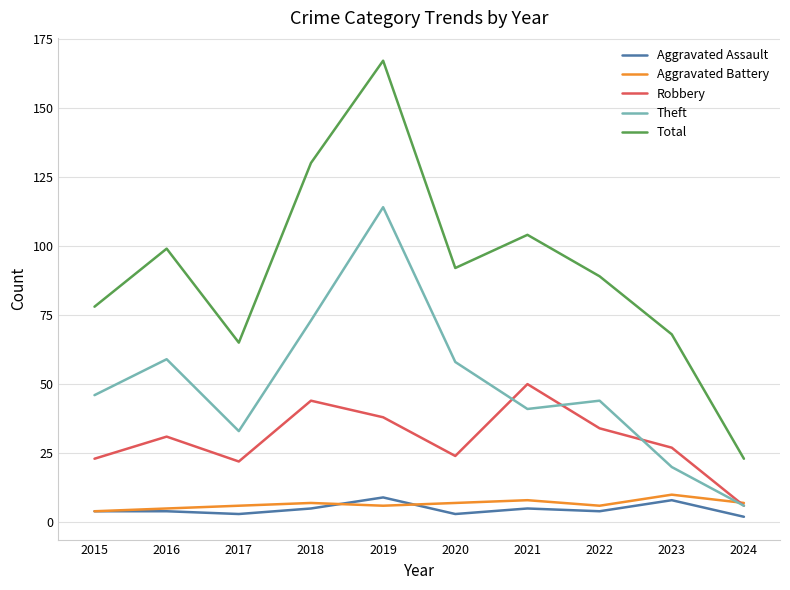

What is the sum of the Total values at 2015 and 2020?

170